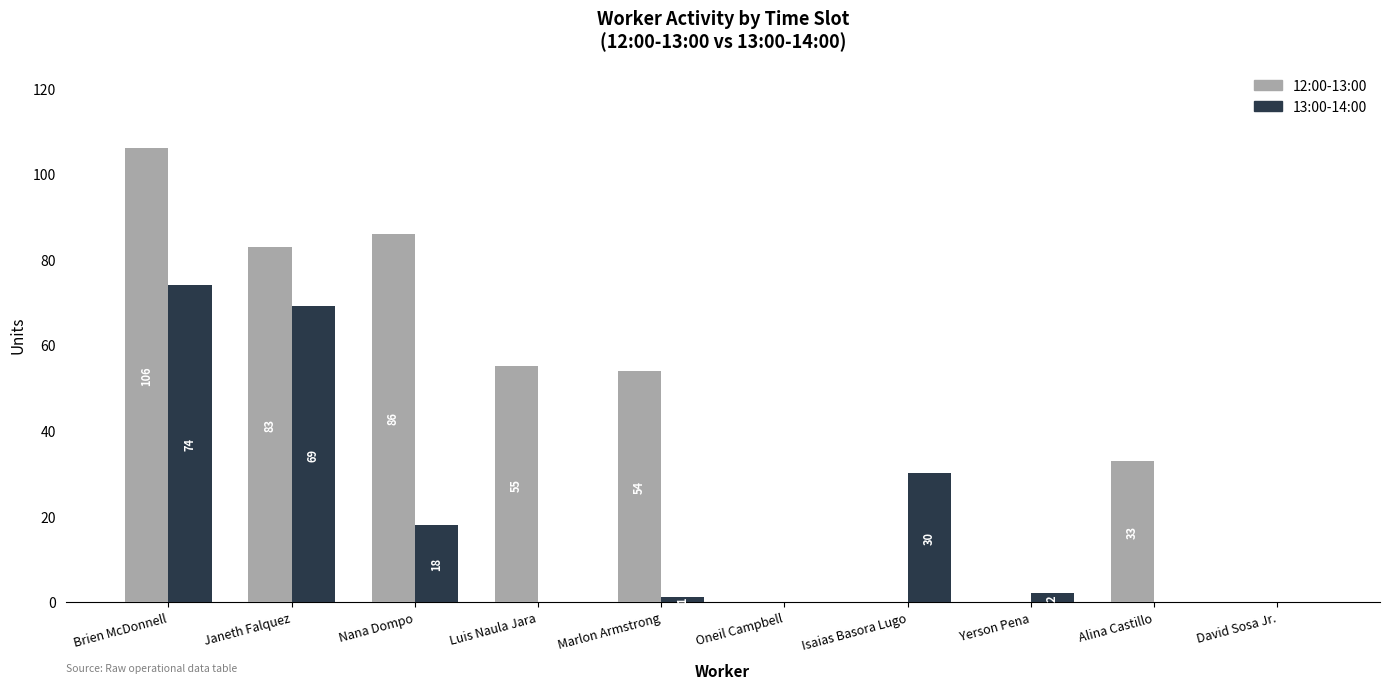

Which series has the largest total across all categories?

12:00-13:00